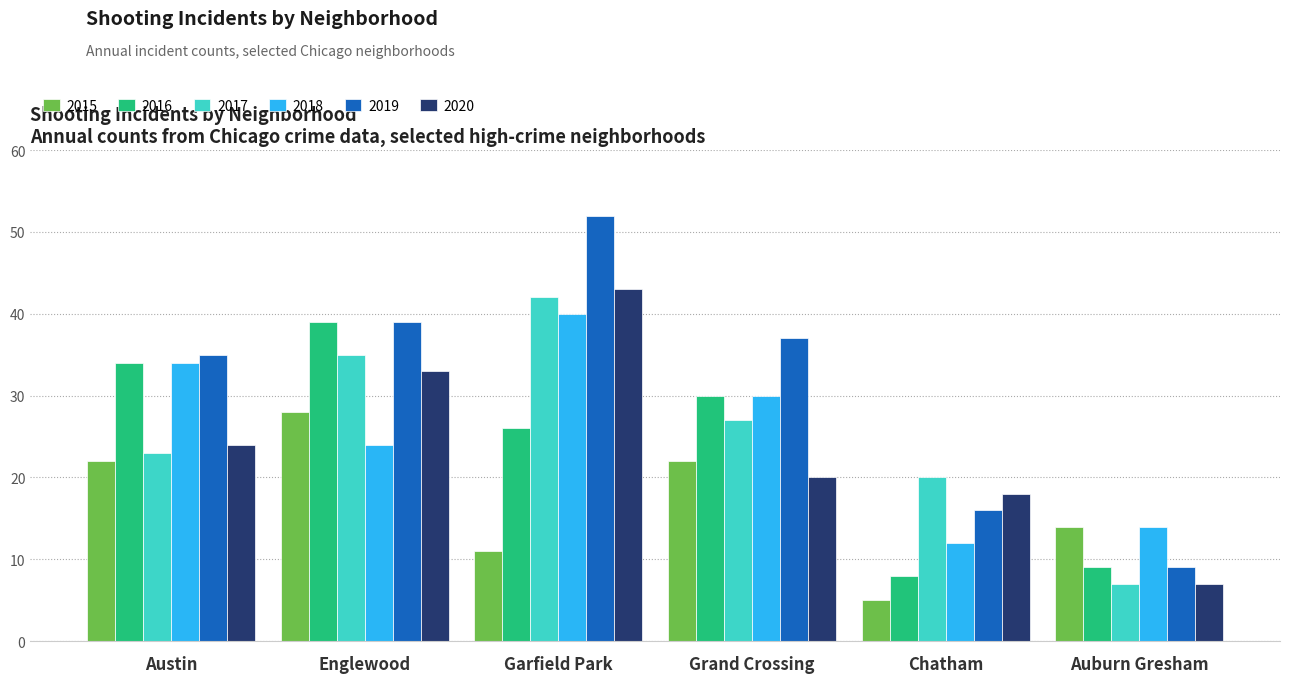

What is the label of the 2nd bar from the right?

Chatham